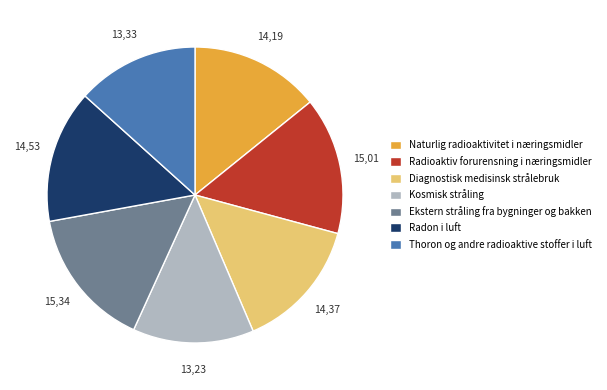

Which has a higher value, Diagnostisk medisinsk strålebruk or Radioaktiv forurensning i næringsmidler?

Radioaktiv forurensning i næringsmidler